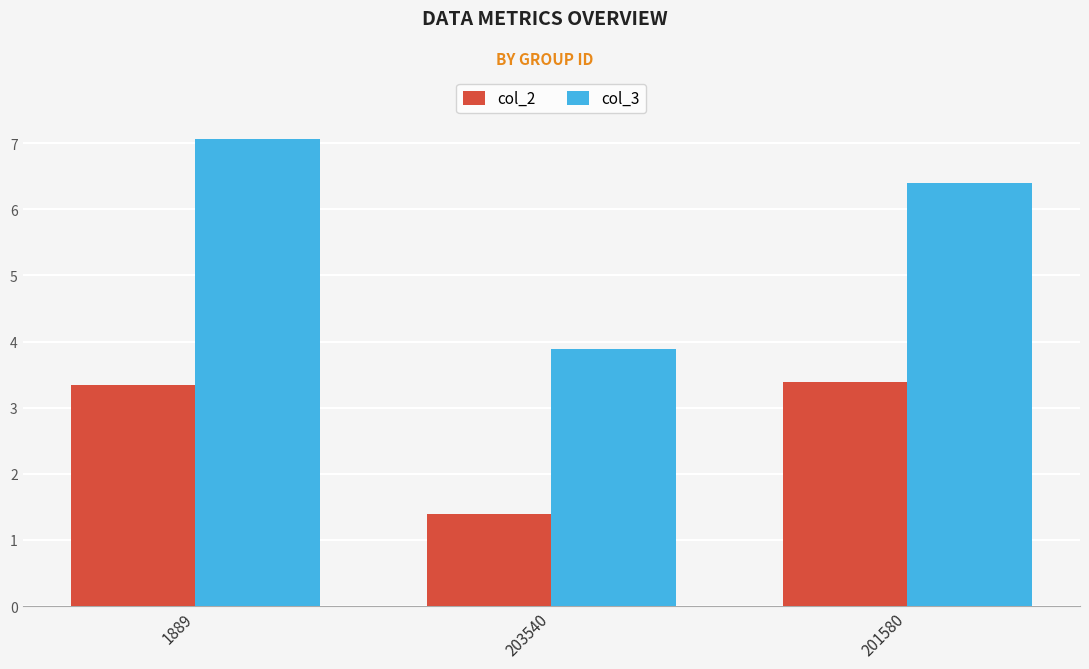

What is the sum of the col_3 values at 201580 and 203540?

10.3